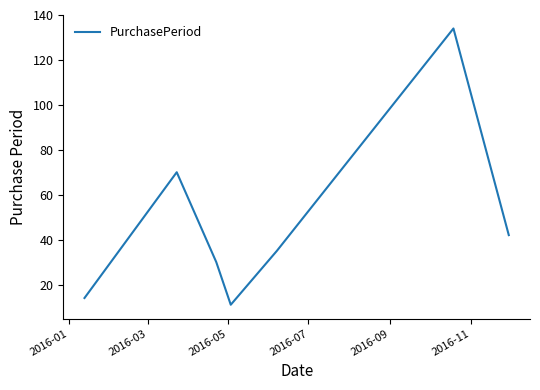

How many interior local peaks (higher than both neighbors) does the data have?

2